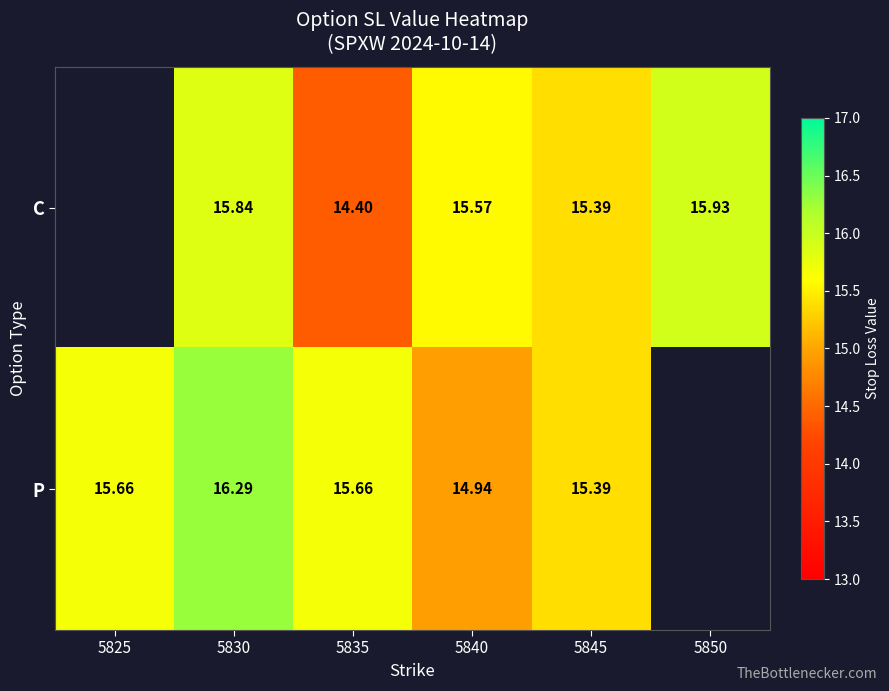

How many series are shown in this chart?

2